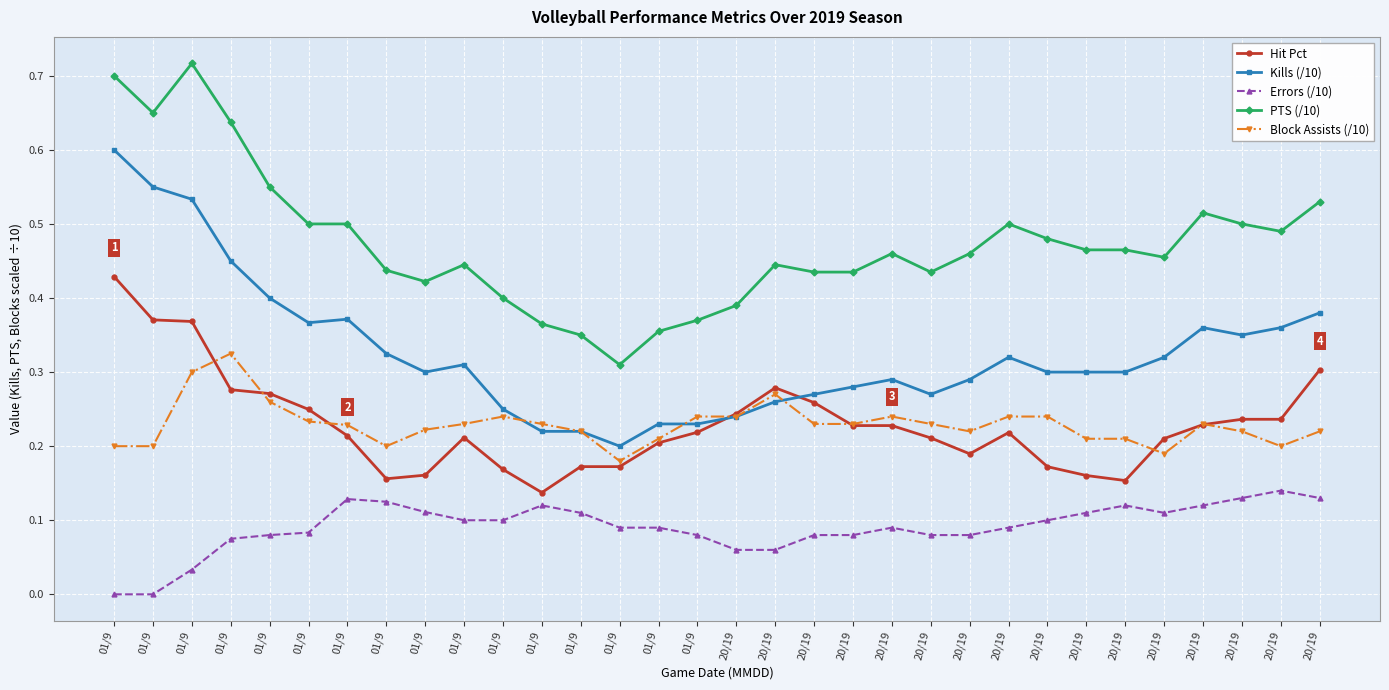

Reading left to right, list all the values displayed in this chart.

Hit Pct: 01/9=0.4	01/9=0.4	01/9=0.4	01/9=0.3	01/9=0.3	01/9=0.2	01/9=0.2	01/9=0.2	01/9=0.2	01/9=0.2	01/9=0.2	01/9=0.1	01/9=0.2	01/9=0.2	01/9=0.2	01/9=0.2	20/19=0.2	20/19=0.3	20/19=0.3	20/19=0.2	20/19=0.2	20/19=0.2	20/19=0.2	20/19=0.2	20/19=0.2	20/19=0.2	20/19=0.2	20/19=0.2	20/19=0.2	20/19=0.2	20/19=0.2	20/19=0.3
Kills (/10): 01/9=0.6	01/9=0.6	01/9=0.5	01/9=0.5	01/9=0.4	01/9=0.4	01/9=0.4	01/9=0.3	01/9=0.3	01/9=0.3	01/9=0.2	01/9=0.2	01/9=0.2	01/9=0.2	01/9=0.2	01/9=0.2	20/19=0.2	20/19=0.3	20/19=0.3	20/19=0.3	20/19=0.3	20/19=0.3	20/19=0.3	20/19=0.3	20/19=0.3	20/19=0.3	20/19=0.3	20/19=0.3	20/19=0.4	20/19=0.3	20/19=0.4	20/19=0.4
Errors (/10): 01/9=0.0	01/9=0.0	01/9=0.0	01/9=0.1	01/9=0.1	01/9=0.1	01/9=0.1	01/9=0.1	01/9=0.1	01/9=0.1	01/9=0.1	01/9=0.1	01/9=0.1	01/9=0.1	01/9=0.1	01/9=0.1	20/19=0.1	20/19=0.1	20/19=0.1	20/19=0.1	20/19=0.1	20/19=0.1	20/19=0.1	20/19=0.1	20/19=0.1	20/19=0.1	20/19=0.1	20/19=0.1	20/19=0.1	20/19=0.1	20/19=0.1	20/19=0.1
PTS (/10): 01/9=0.7	01/9=0.7	01/9=0.7	01/9=0.6	01/9=0.6	01/9=0.5	01/9=0.5	01/9=0.4	01/9=0.4	01/9=0.4	01/9=0.4	01/9=0.4	01/9=0.3	01/9=0.3	01/9=0.4	01/9=0.4	20/19=0.4	20/19=0.4	20/19=0.4	20/19=0.4	20/19=0.5	20/19=0.4	20/19=0.5	20/19=0.5	20/19=0.5	20/19=0.5	20/19=0.5	20/19=0.5	20/19=0.5	20/19=0.5	20/19=0.5	20/19=0.5
Block Assists (/10): 01/9=0.2	01/9=0.2	01/9=0.3	01/9=0.3	01/9=0.3	01/9=0.2	01/9=0.2	01/9=0.2	01/9=0.2	01/9=0.2	01/9=0.2	01/9=0.2	01/9=0.2	01/9=0.2	01/9=0.2	01/9=0.2	20/19=0.2	20/19=0.3	20/19=0.2	20/19=0.2	20/19=0.2	20/19=0.2	20/19=0.2	20/19=0.2	20/19=0.2	20/19=0.2	20/19=0.2	20/19=0.2	20/19=0.2	20/19=0.2	20/19=0.2	20/19=0.2